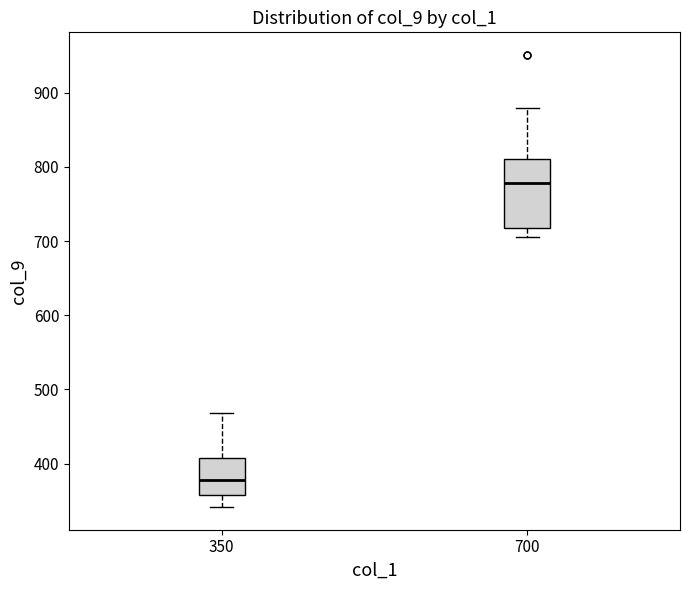

Reading left to right, transcribe this box plot: for each box, give where its median line is, the range the box spans, and where its two whiskers end, as read against the y-axis. The values are not printed on the chart, so give them approximately, as read against the axis.

350: median 380, box 360 to 410, whiskers 340 to 470
700: median 780, box 720 to 810, whiskers 710 to 880